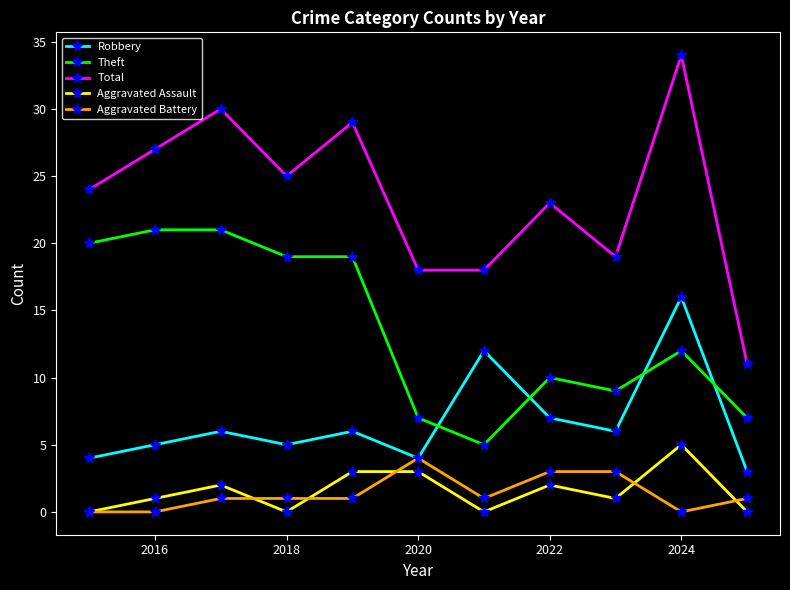

Does the chart have visible grid lines?

No